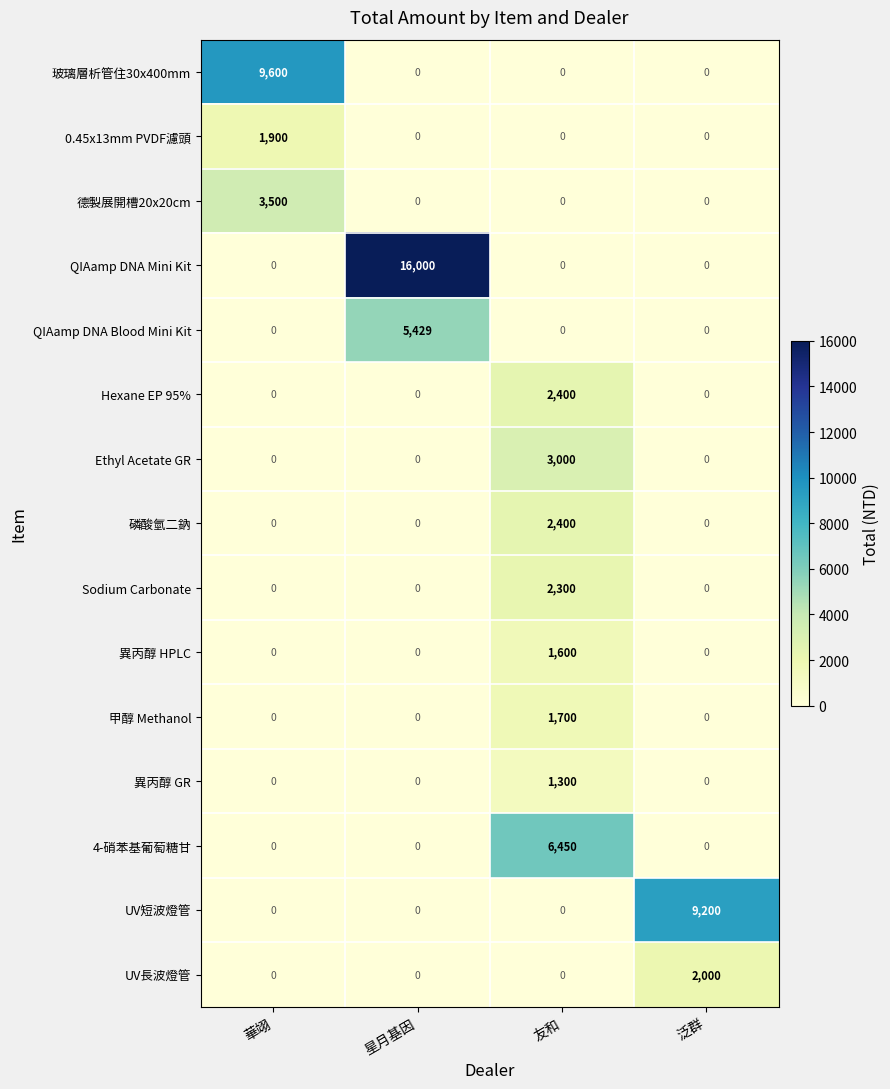

At how many categories does at least one series exceed 14933?

1